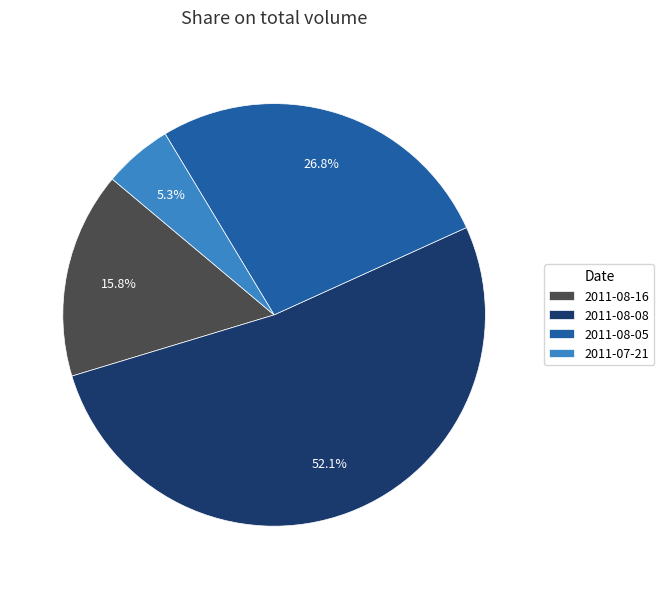

Which category has the smallest portion of the pie?

2011-07-21